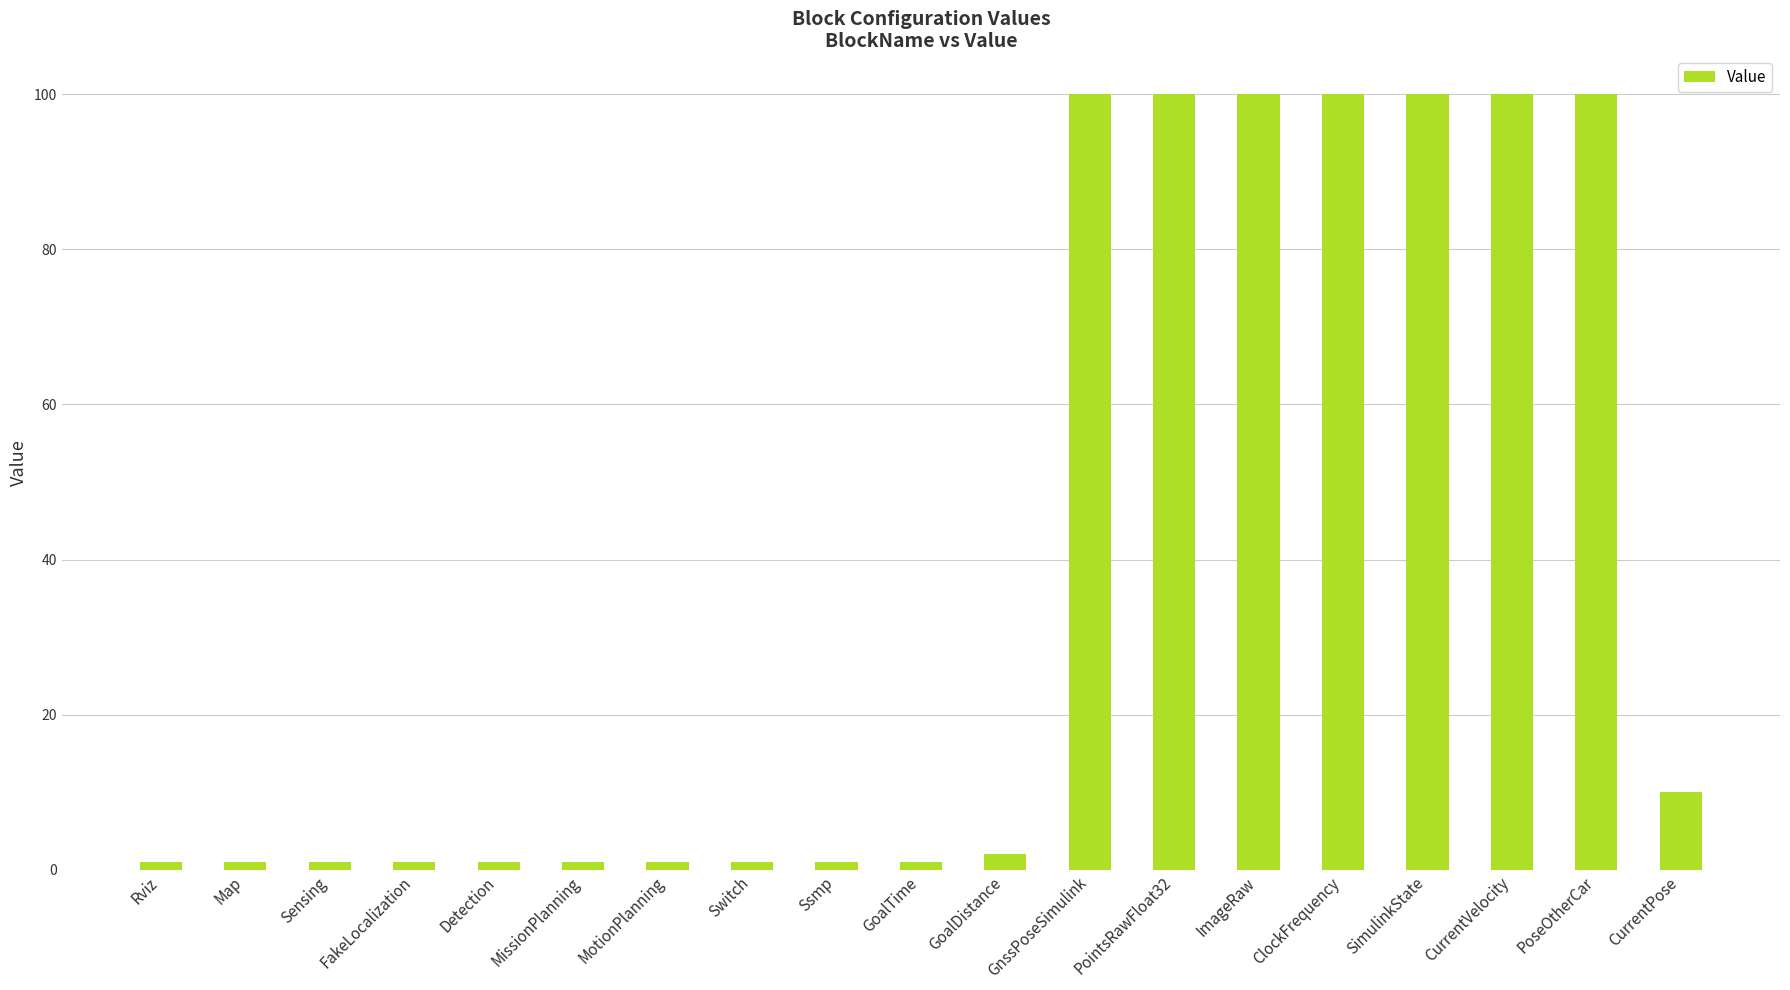

True or false: the data shows 58 at PoseOtherCar.

False